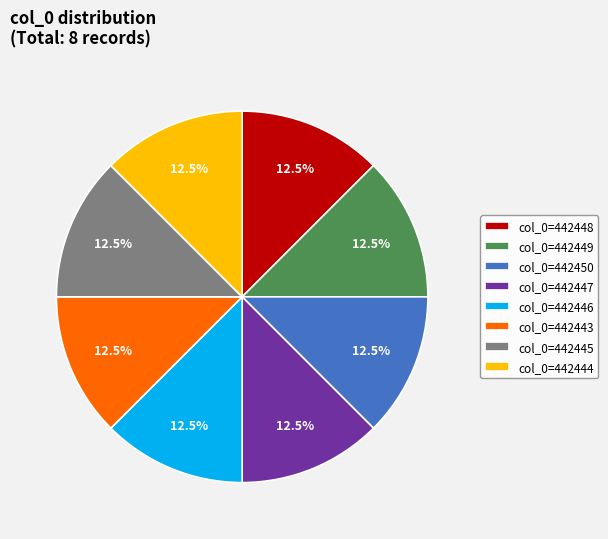

Is col_0=442445 the majority of the pie?

No